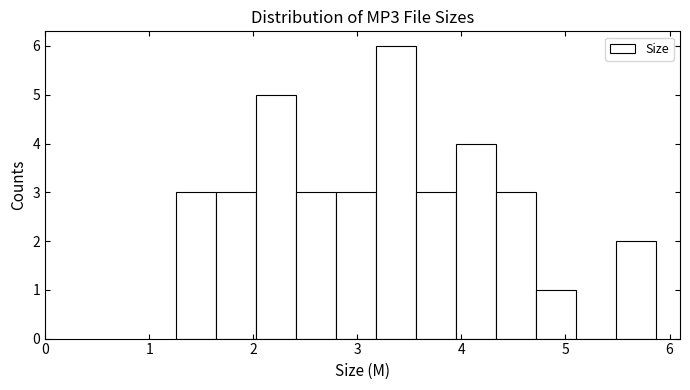

Around what value on the x-axis is the tallest bar? Give the approximate position of its centre, as read against the axis.

3.4